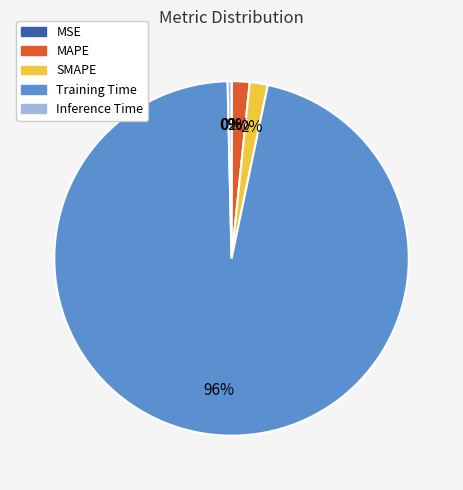

Which has a higher value, Training Time or SMAPE?

Training Time